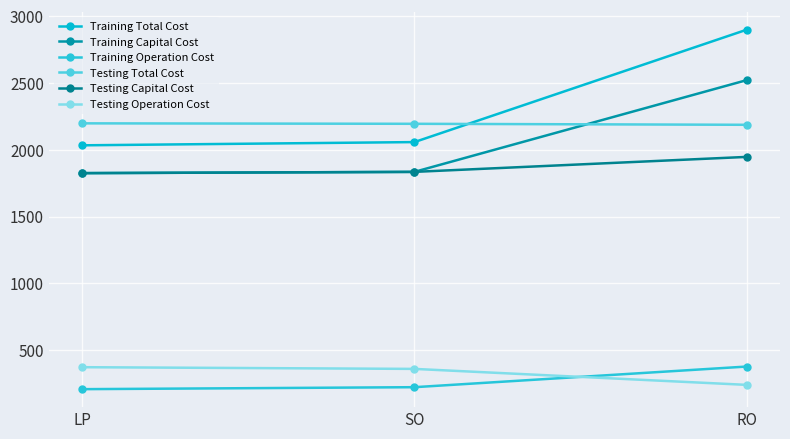

What is the total value across all series at SO?

8501.0